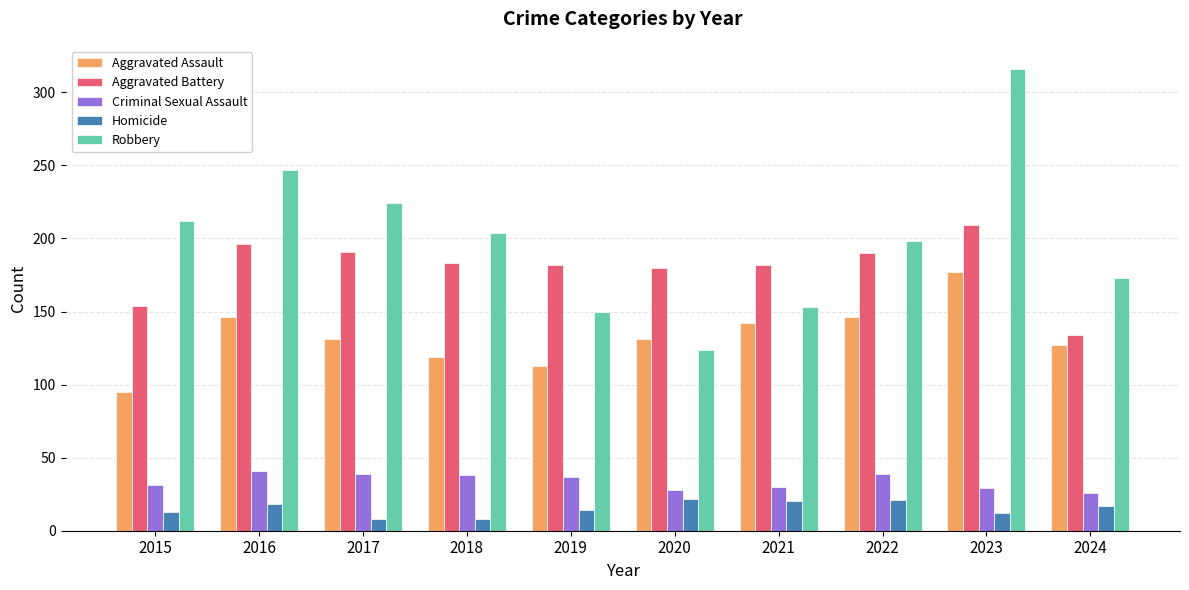

Read the Criminal Sexual Assault value at 2016.

41